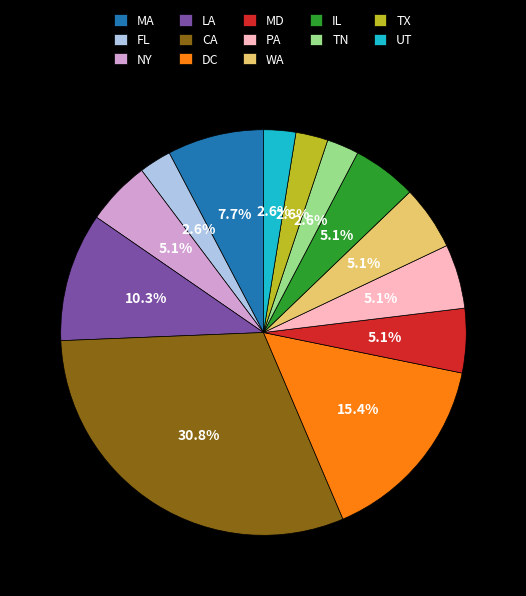

How much of the chart is everything except LA?

89.7%